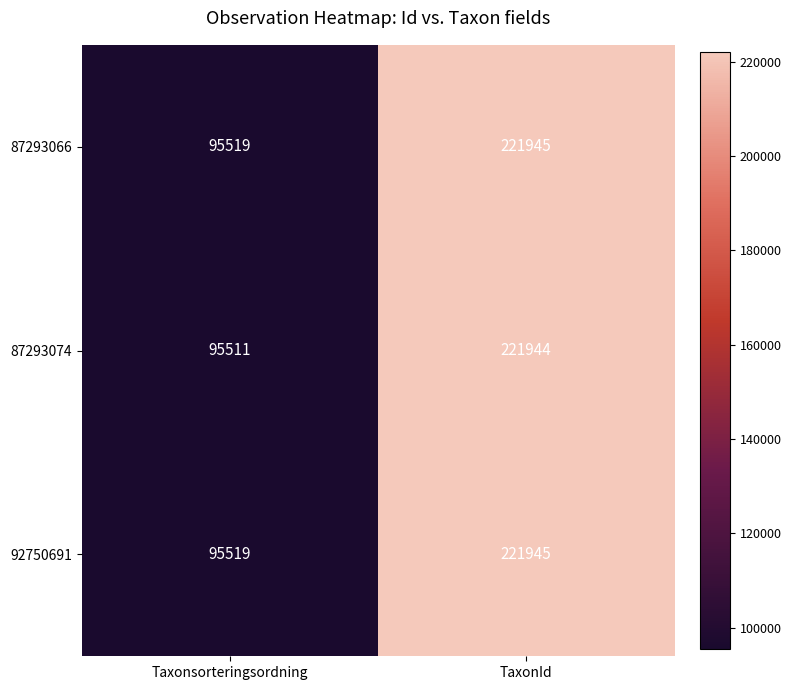

The value of 87293074 at TaxonId is 221944. True or false?

True